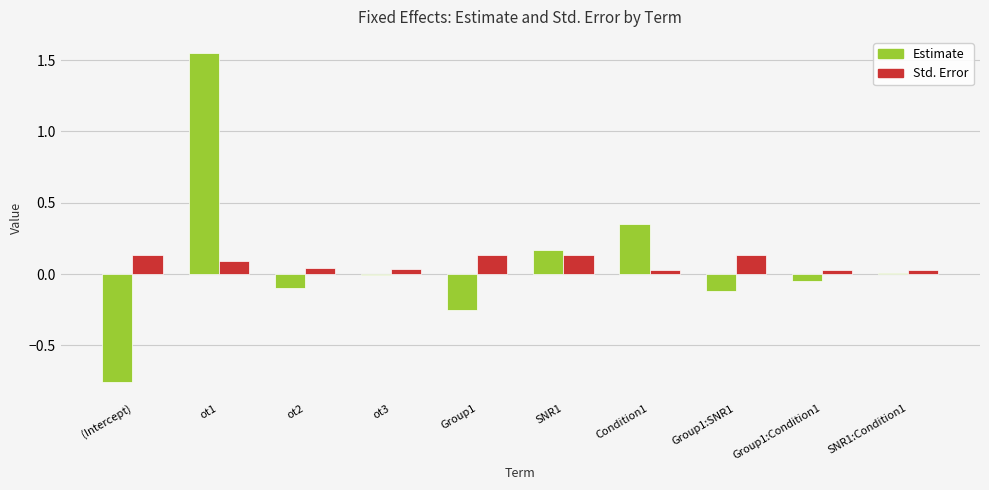

What is the difference between the maximum and minimum values in the Estimate series?

2.3